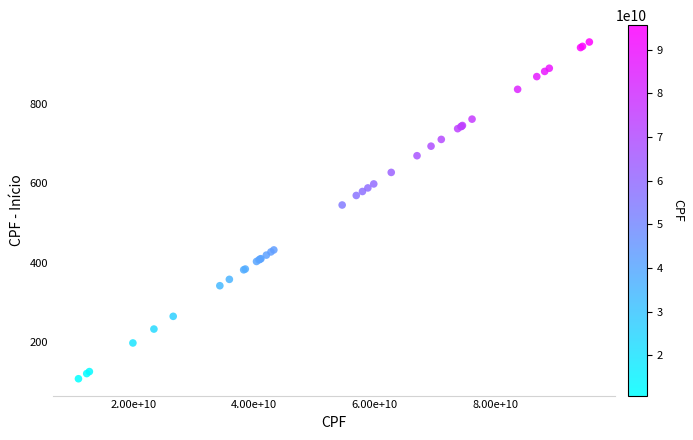

What Y value in the scatter plot is closest to 531?

545